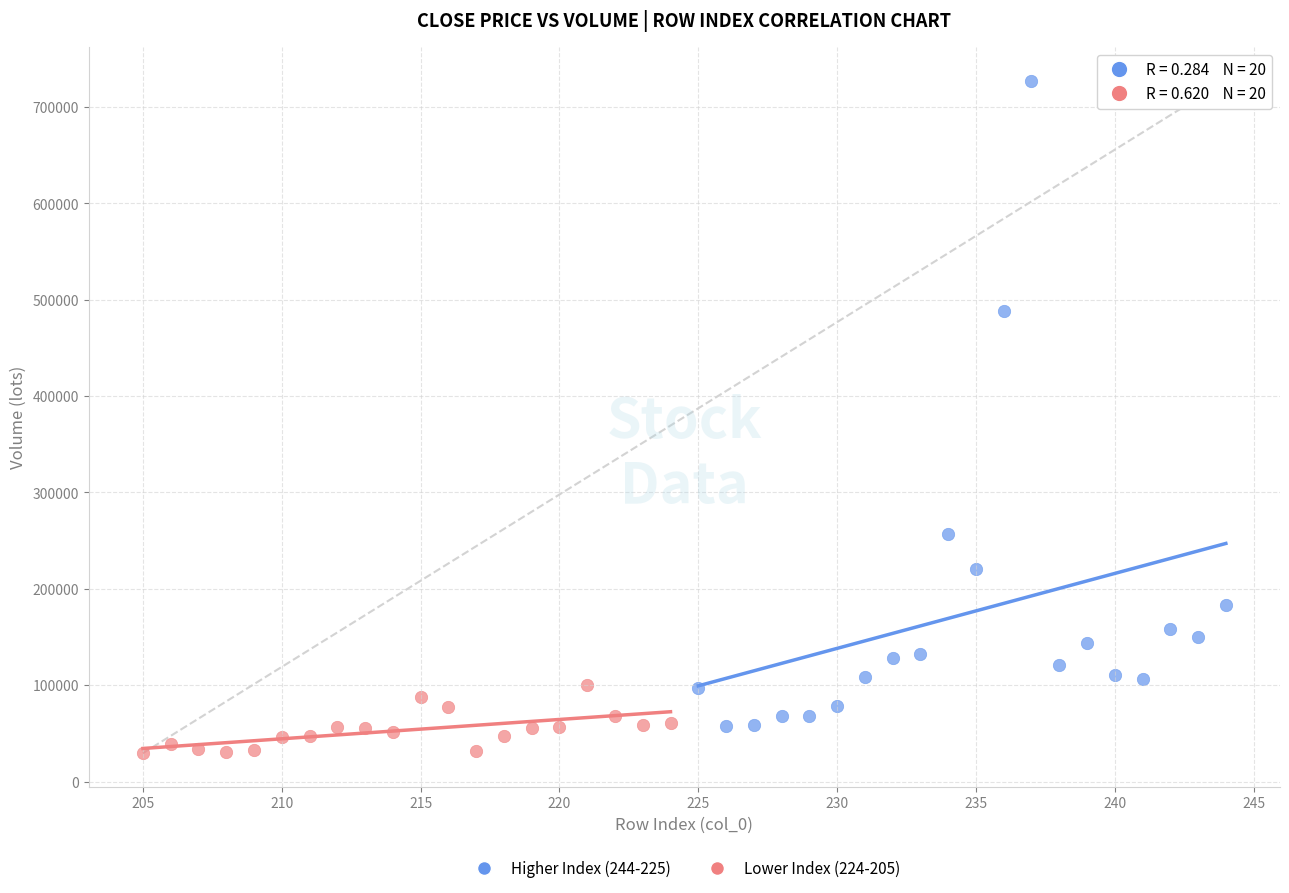

What are all the series names shown in the legend?

Higher Index (244-225), Lower Index (224-205)